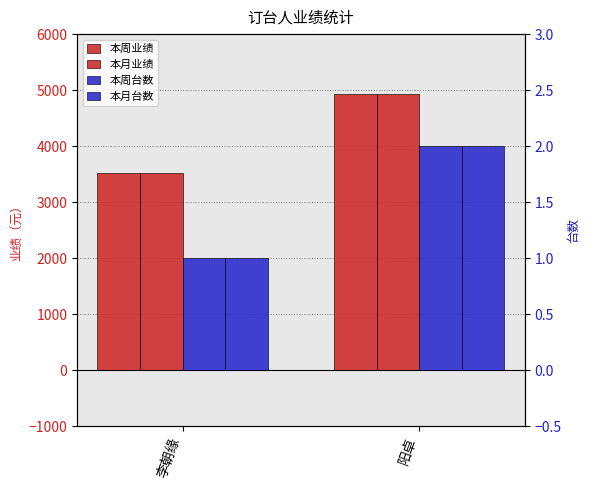

The 本月台数 series shows 3 at 阳卓. True or false?

False